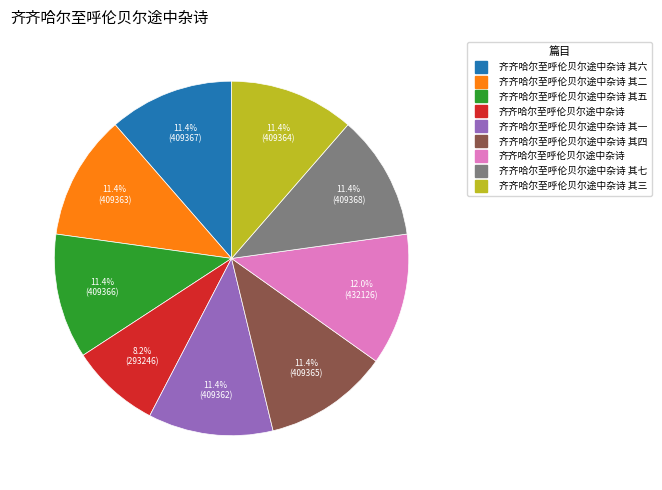

Is there any slice that represents more than half of the pie?

No